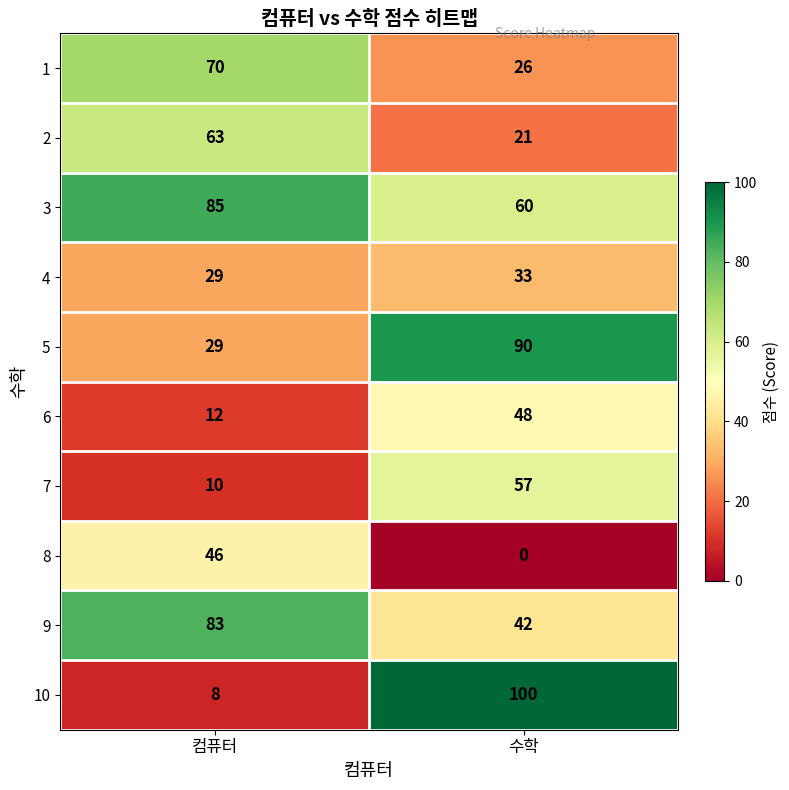

List the labels in order of 4 value, smallest first.

컴퓨터, 수학